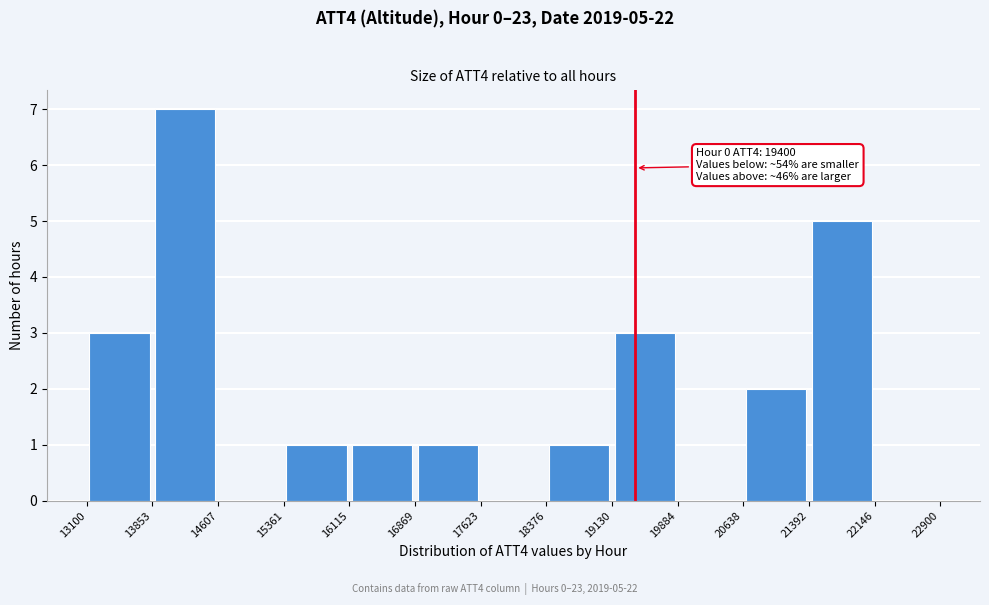

Which range on the x-axis has the tallest bar?

13853 to 14607